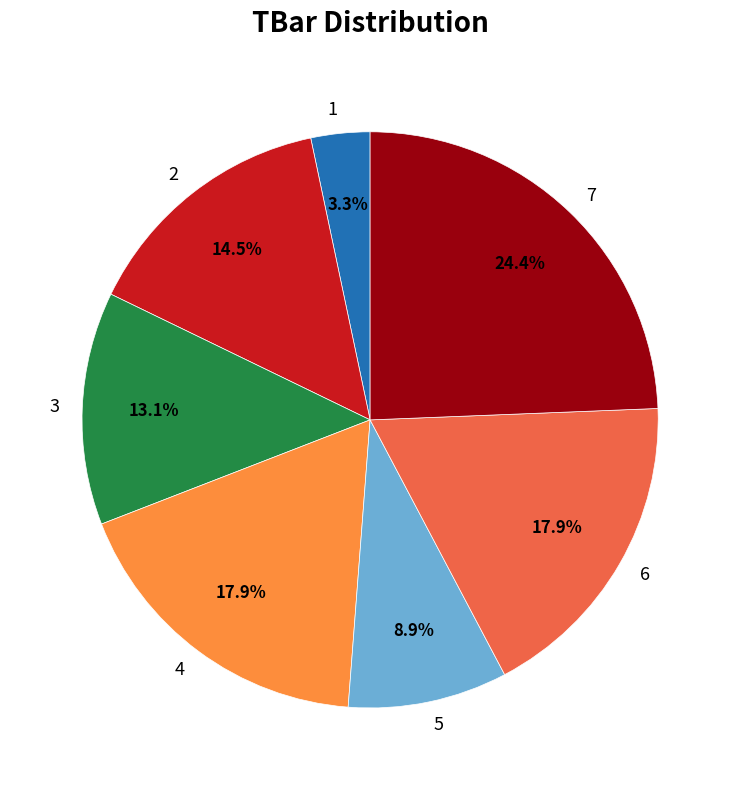

To the nearest percent, what is the average slice percentage?

14%